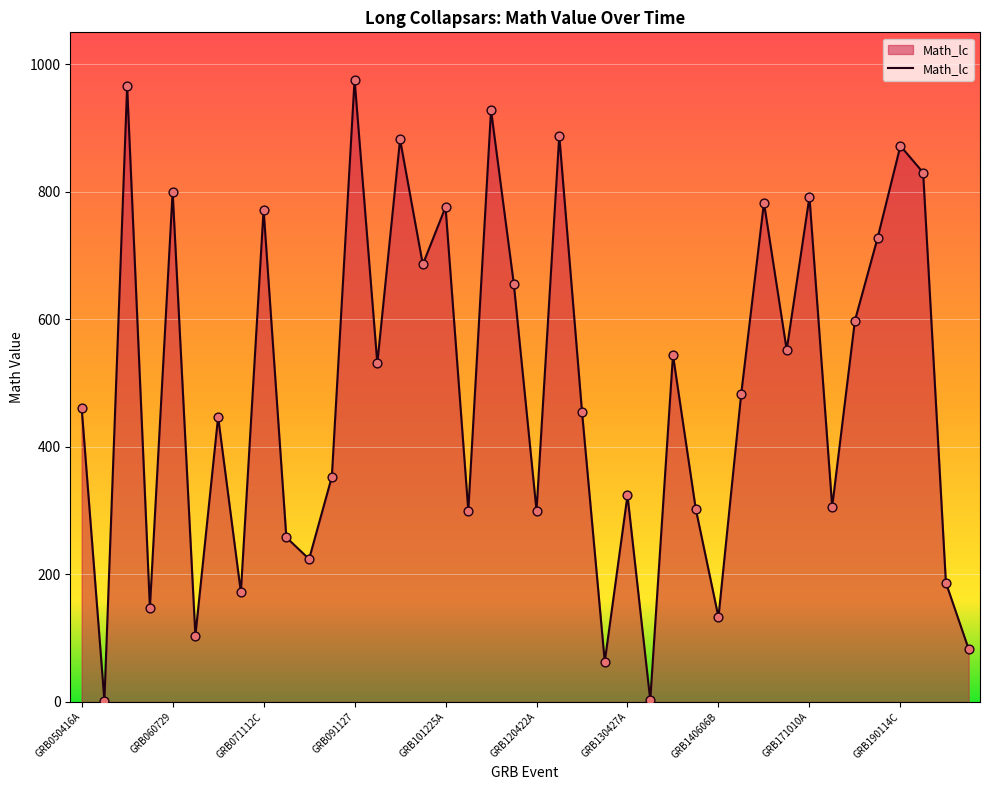

What is the greatest value displayed?

976